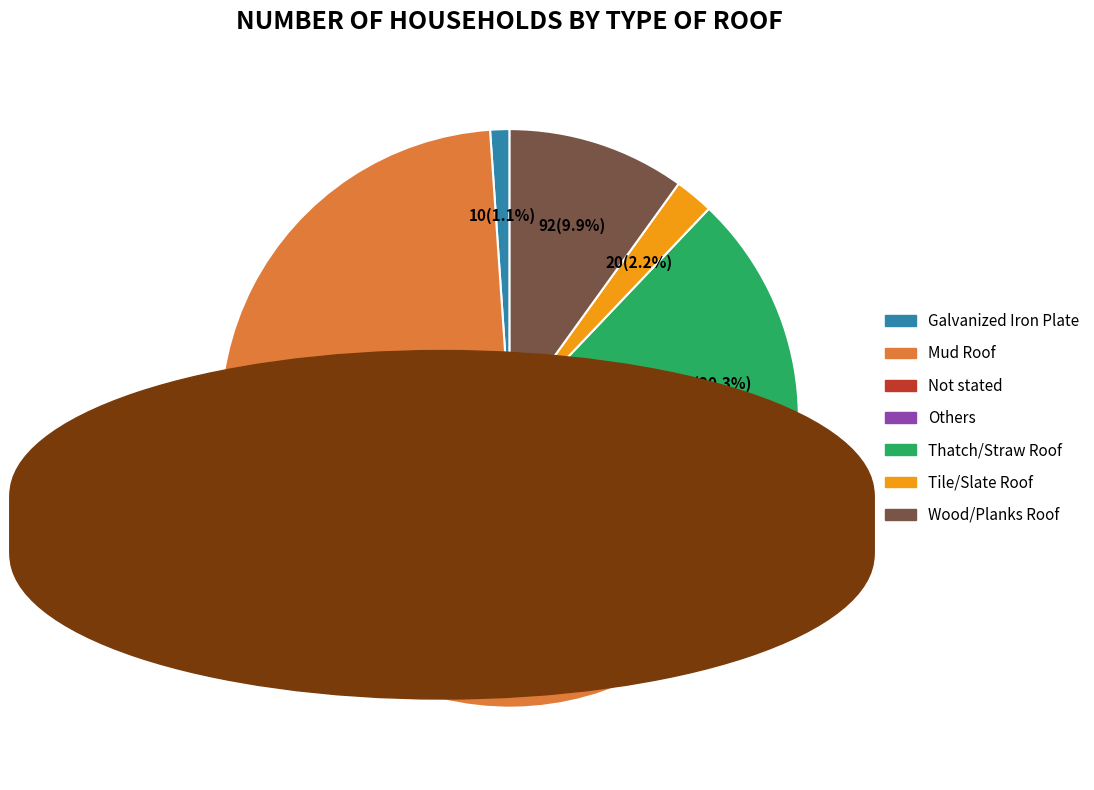

The Not stated slice represents 0% of the pie. True or false?

True